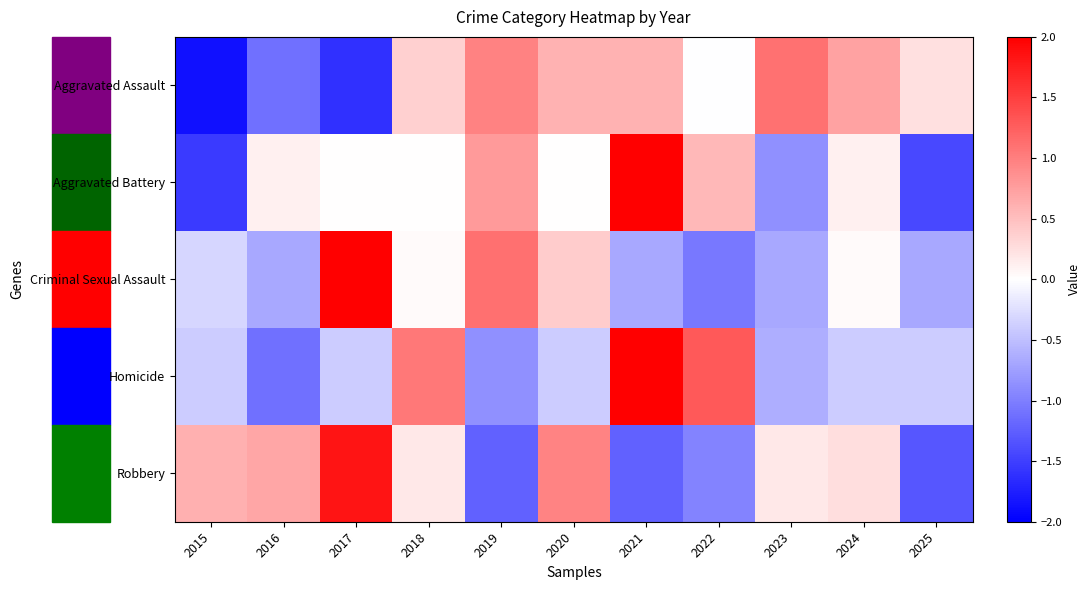

Rank the series at 2022 from lowest to highest value.

Criminal Sexual Assault, Robbery, Aggravated Assault, Aggravated Battery, Homicide